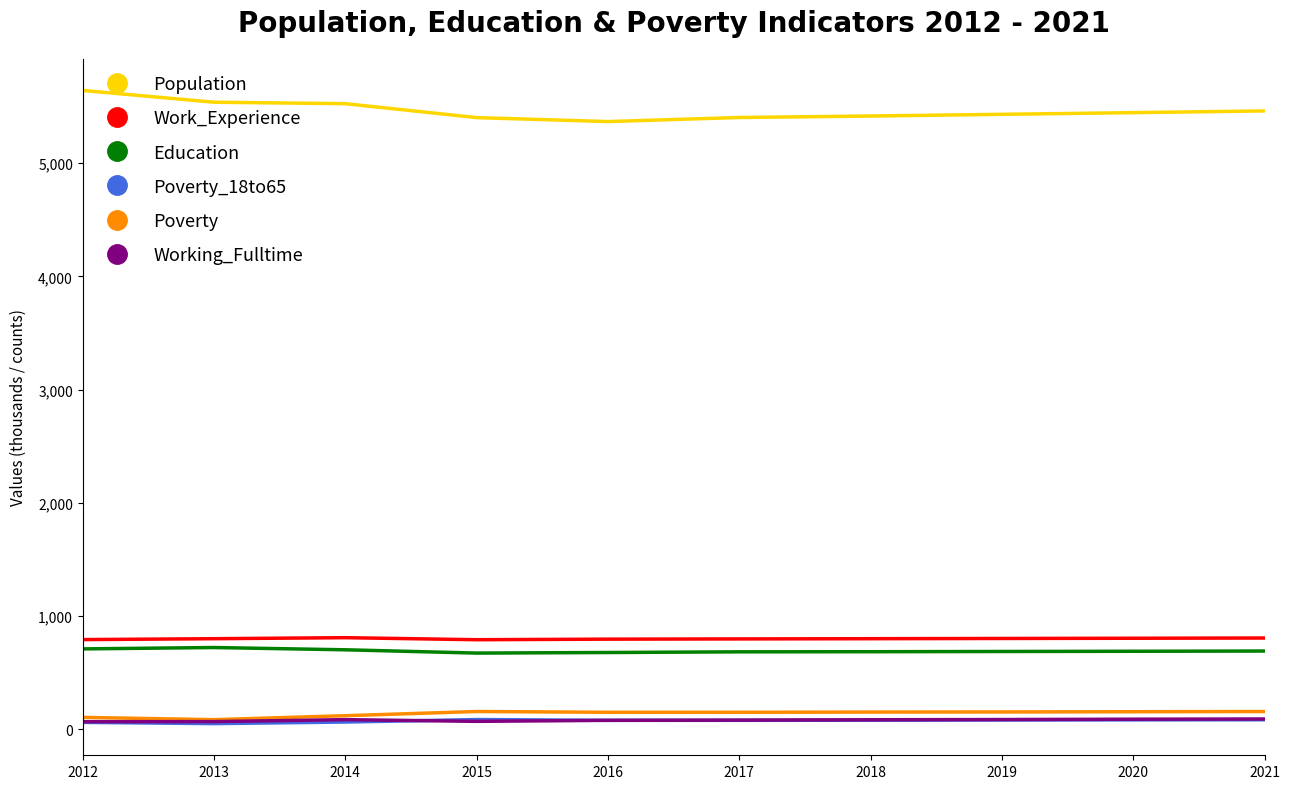

Which series has the widest spread of values?

Population